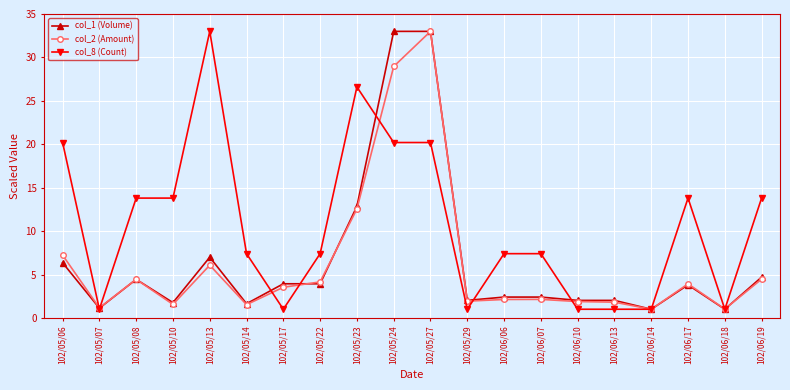

Which category has the highest value in the col_8 (Count) series?

102/05/13